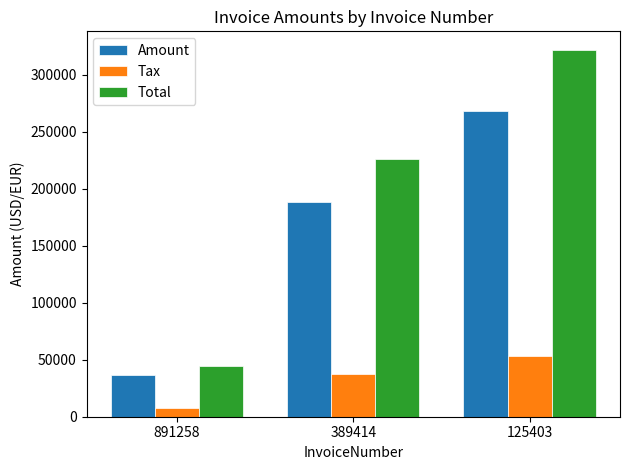

Which series has the largest total across all categories?

Total